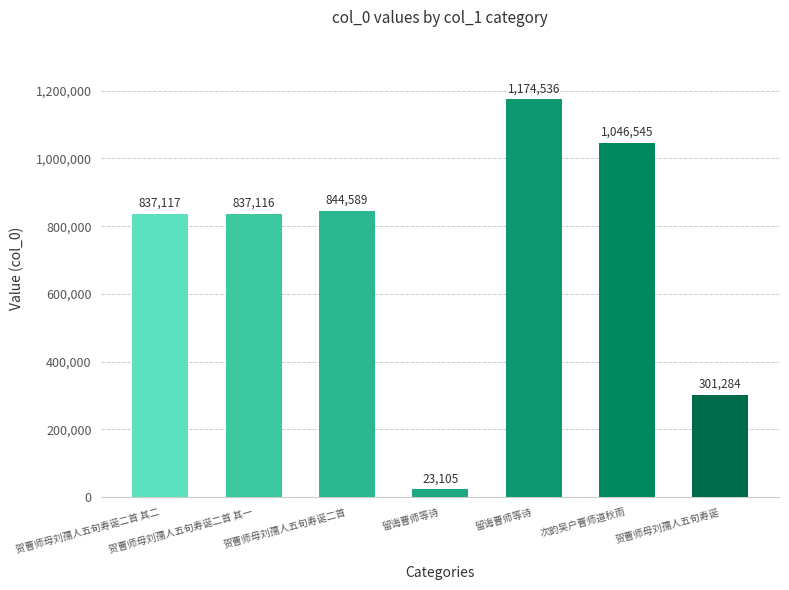

The value at 次韵吴户曹师道秋雨 is 1046545. True or false?

True